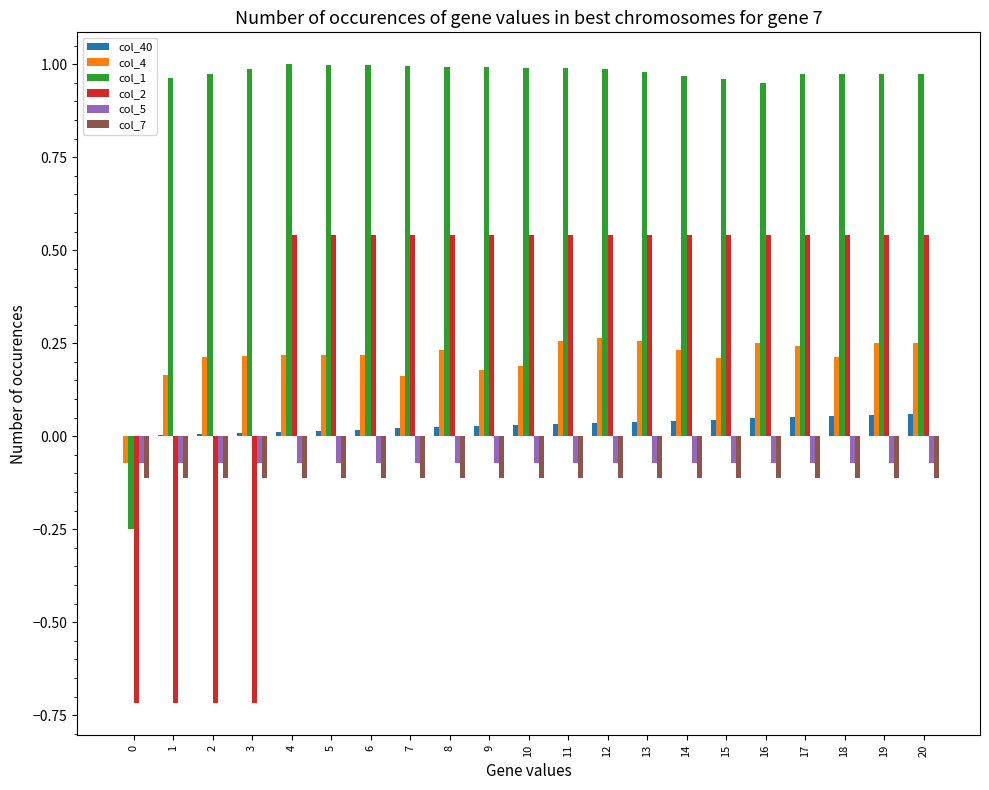

True or false: col_4 has a value of 0.2 at 1.

True